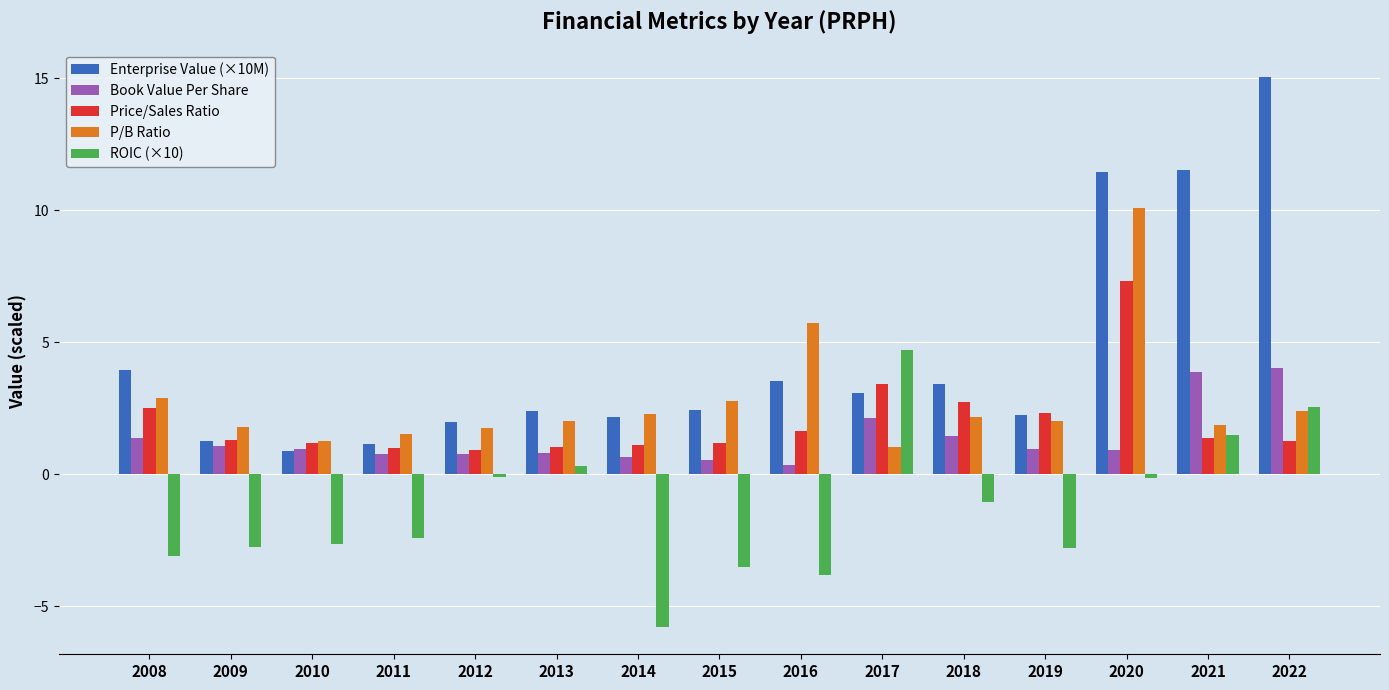

True or false: P/B Ratio has a value of 1.8 at 2012.

True